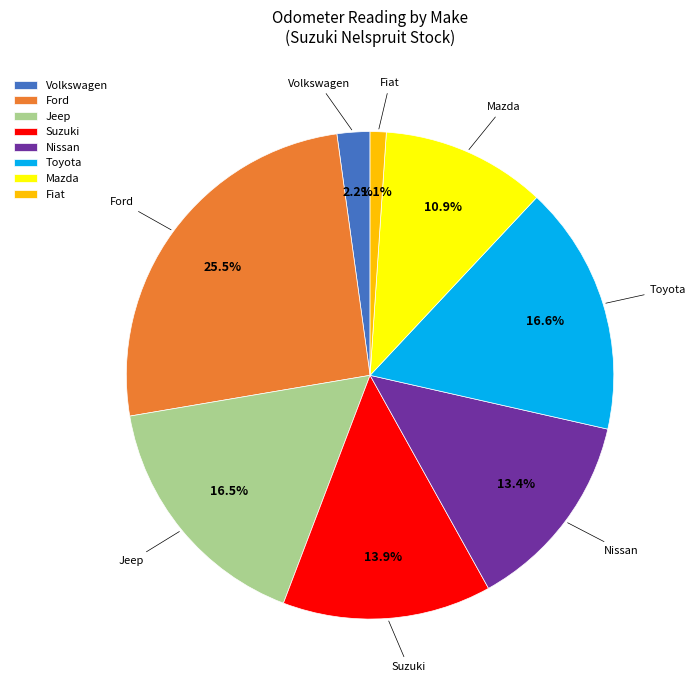

Combined, do Toyota and Nissan account for over 50%?

No